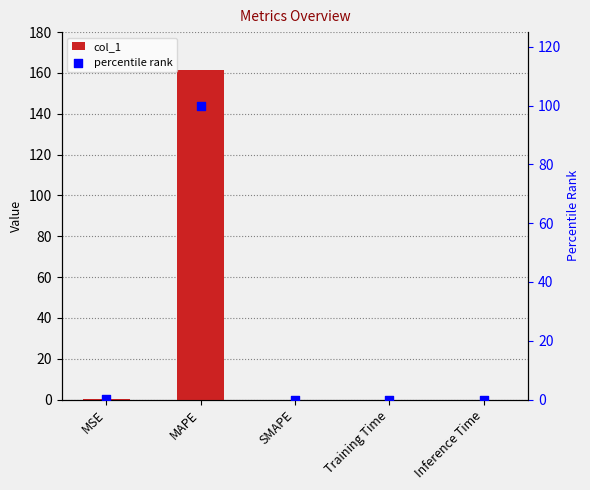

Which series has the largest Y range (max minus min)?

col_1